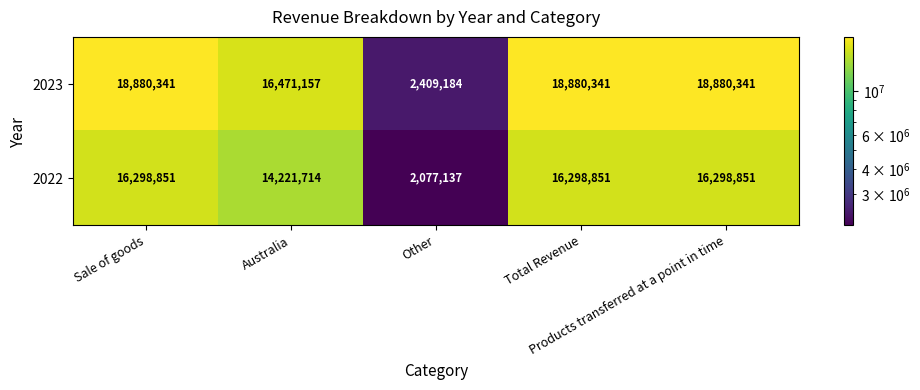

At how many categories does at least one series exceed 3679349?

4